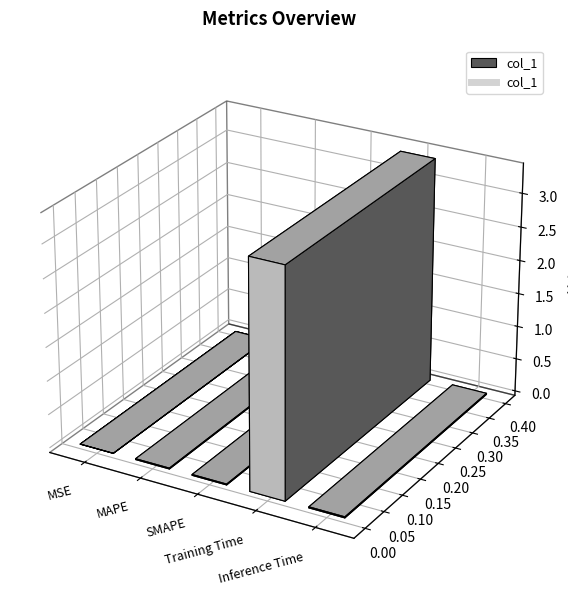

Which category has the lowest value across all series?

MSE